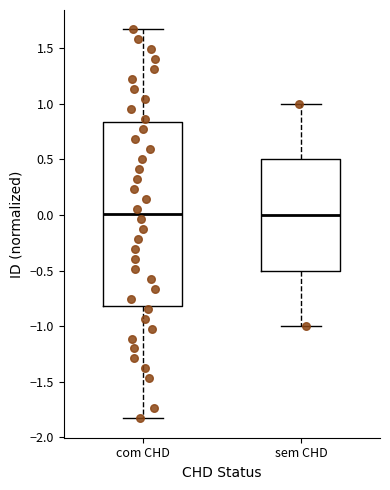

Where does the median line of the box for sem CHD sit on the y-axis? The values are not printed on the chart, so give them approximately, as read against the axis.

0.00